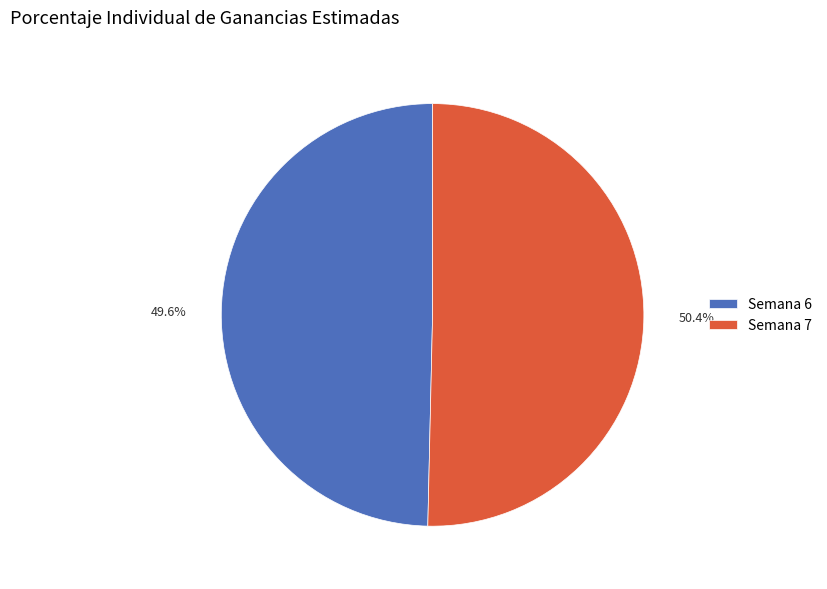

Is it true that Semana 7 is 61% of the pie?

False